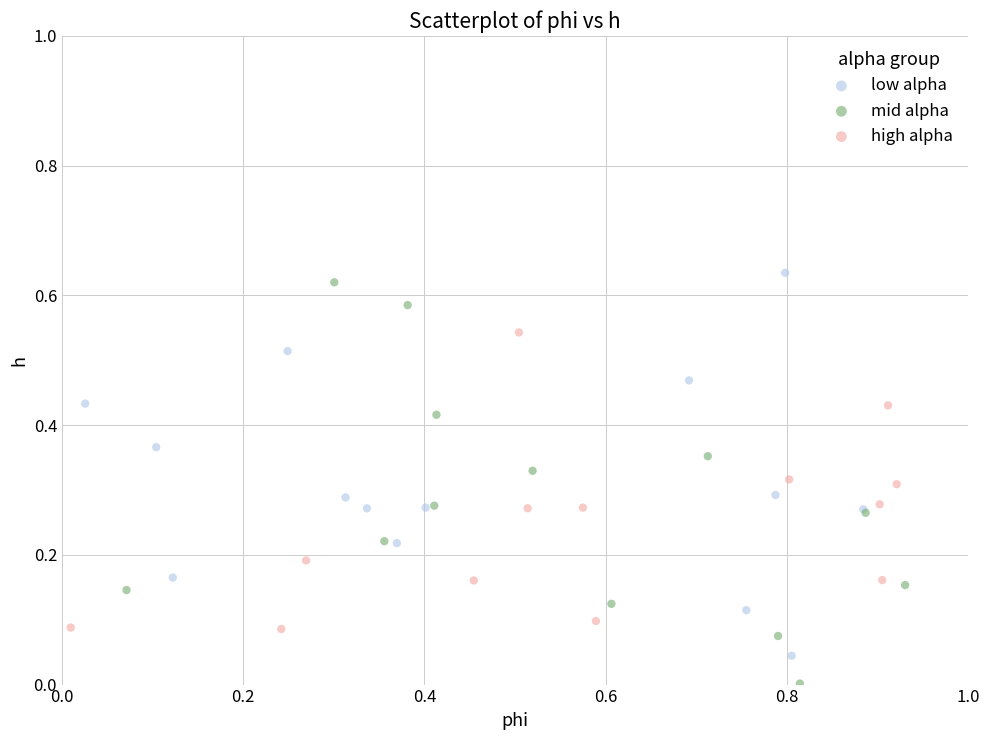

Which series reaches the maximum Y coordinate?

low alpha